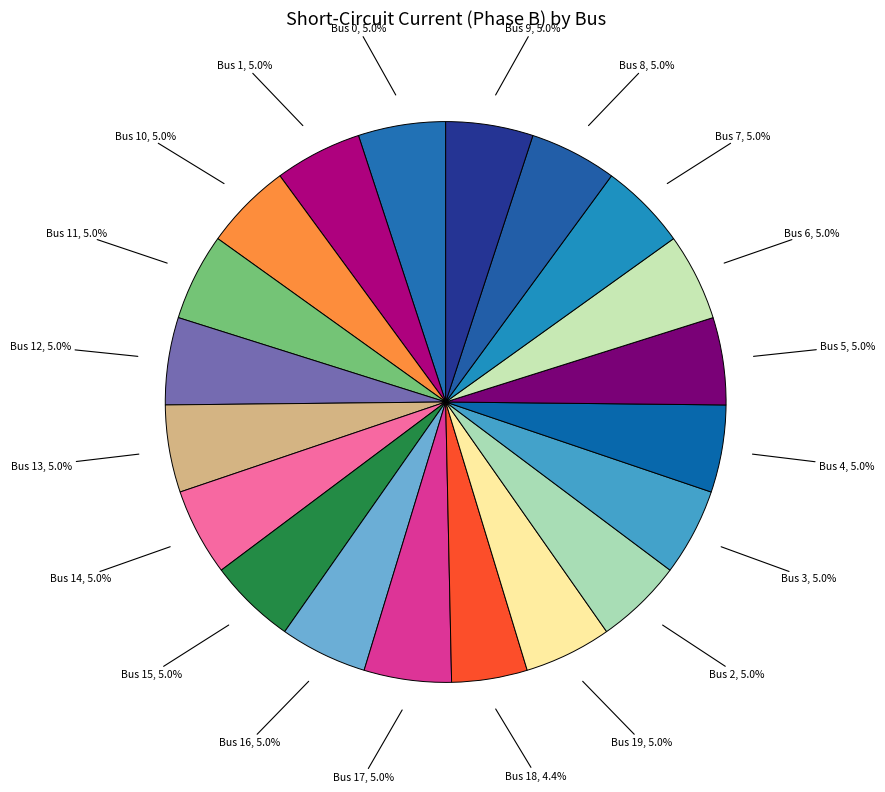

How many slices are in this pie chart?

20